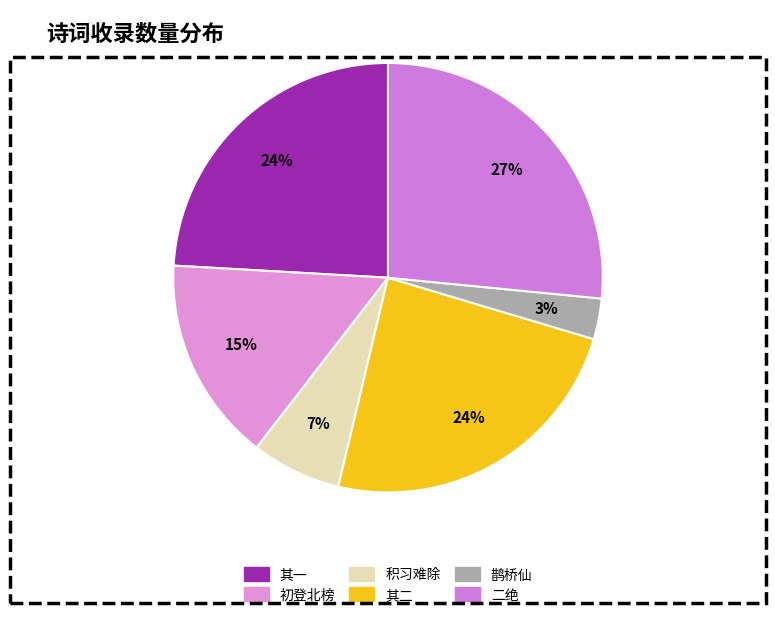

How many segments does this pie chart have?

6